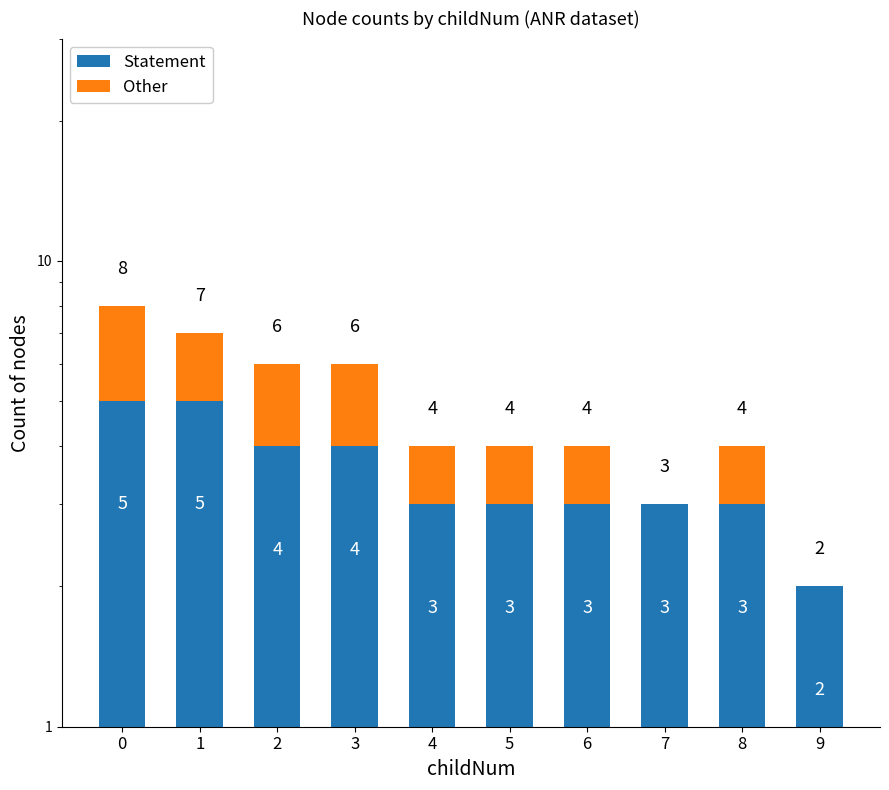

What is the sum of the Other values at 5 and 9?

1